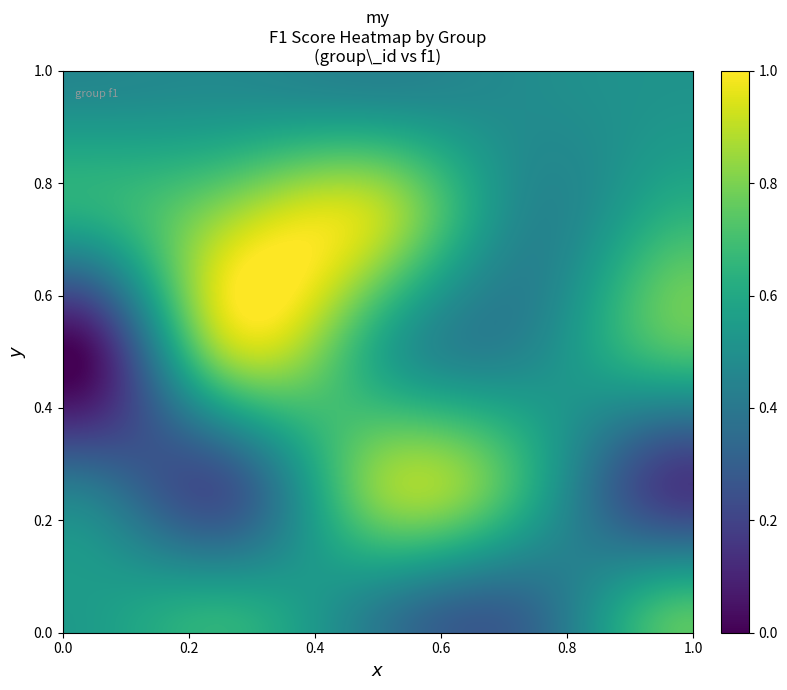

Reading left to right, extract all data points from this chart.

1=0.5	2=0.6	3=0.4	4=0.3	5=0.7	6=0.4	7=0.2	8=0.8	9=0.6	10=0.2	11=0.0	12=0.9	13=0.6	14=0.5	15=0.7	16=0.6	17=0.8	18=0.9	19=0.5	21=0.6	22=0.5	23=0.5	24=0.4	25=0.5	26=0.5